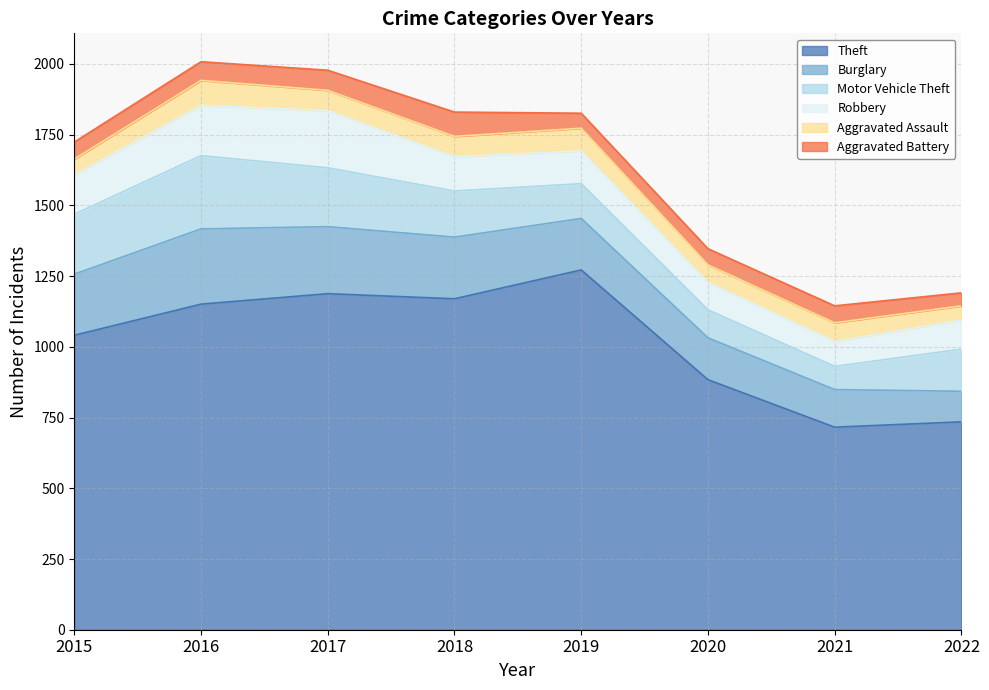

Which series has the widest spread of values?

Theft